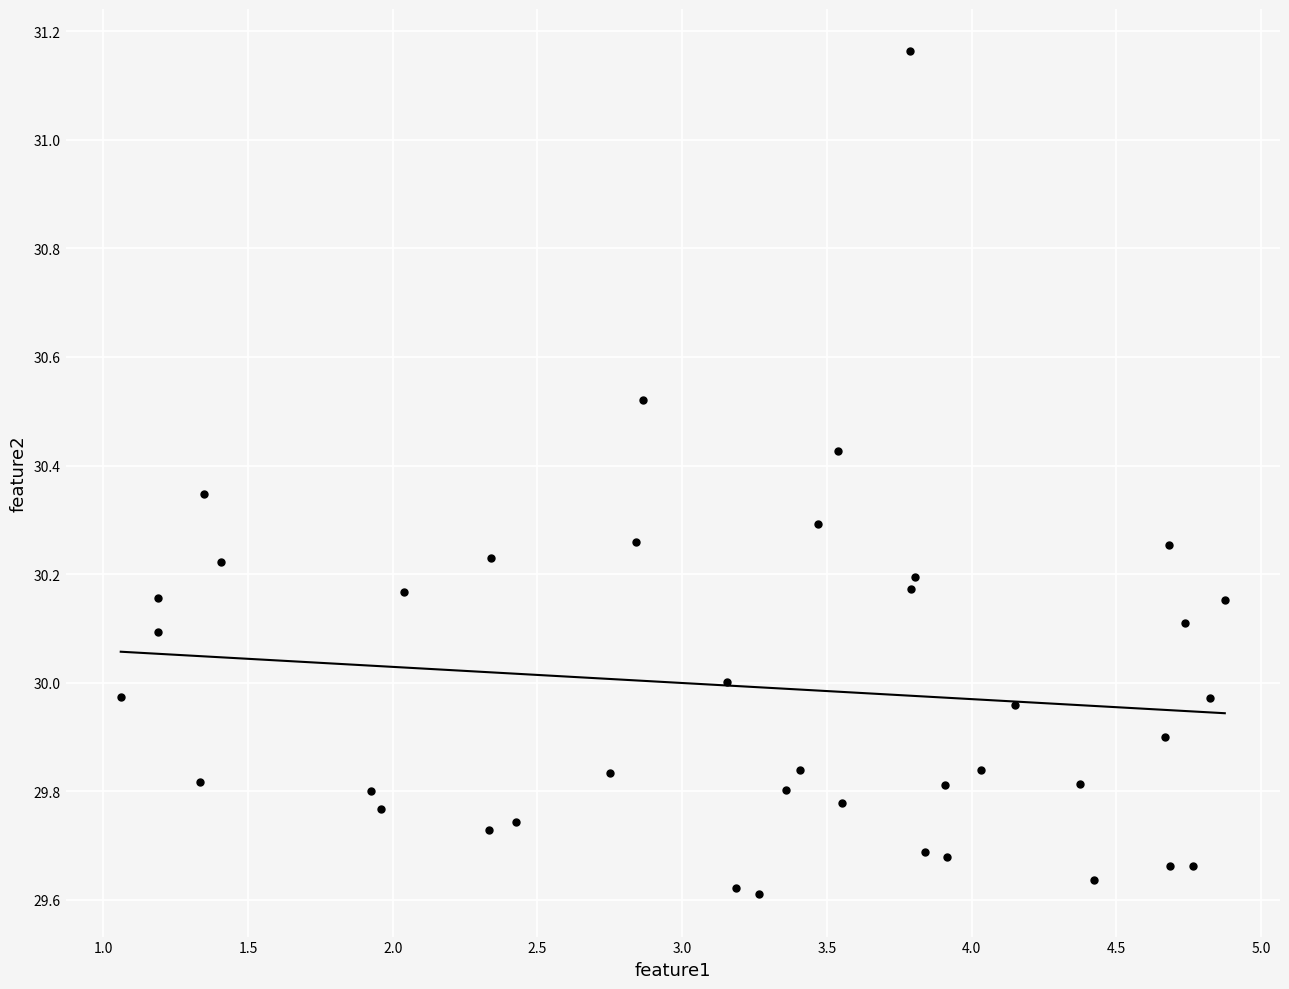

What is the range of X values (max minus min)?

3.8